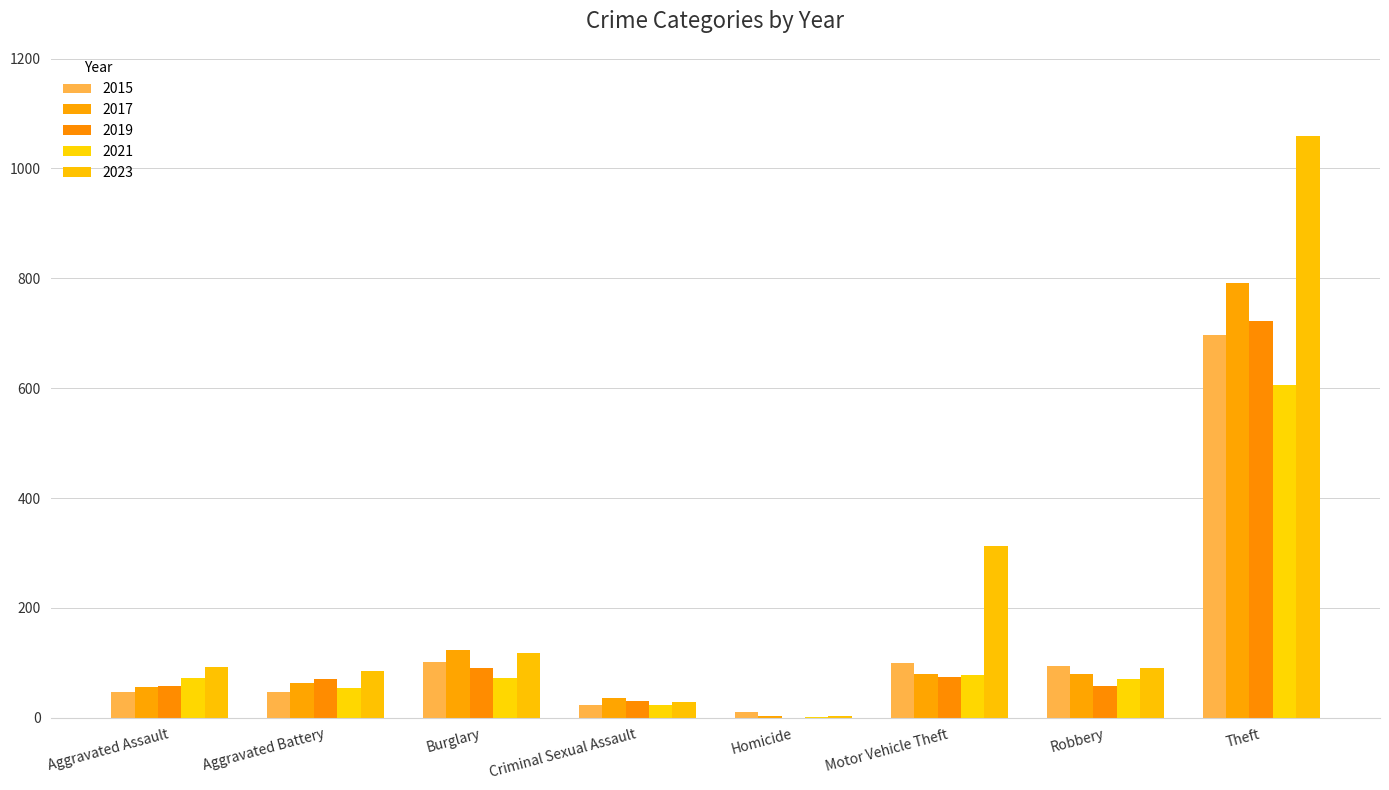

Which category has the highest value across all series?

Theft